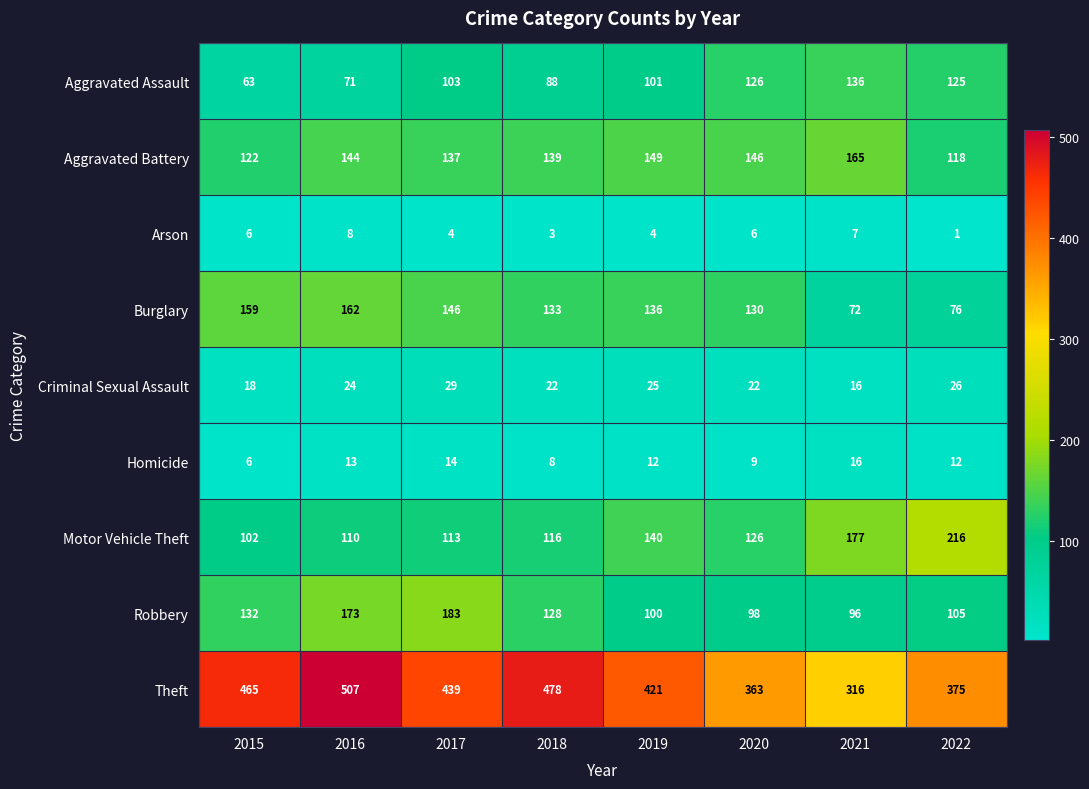

What is the greatest value displayed?

507